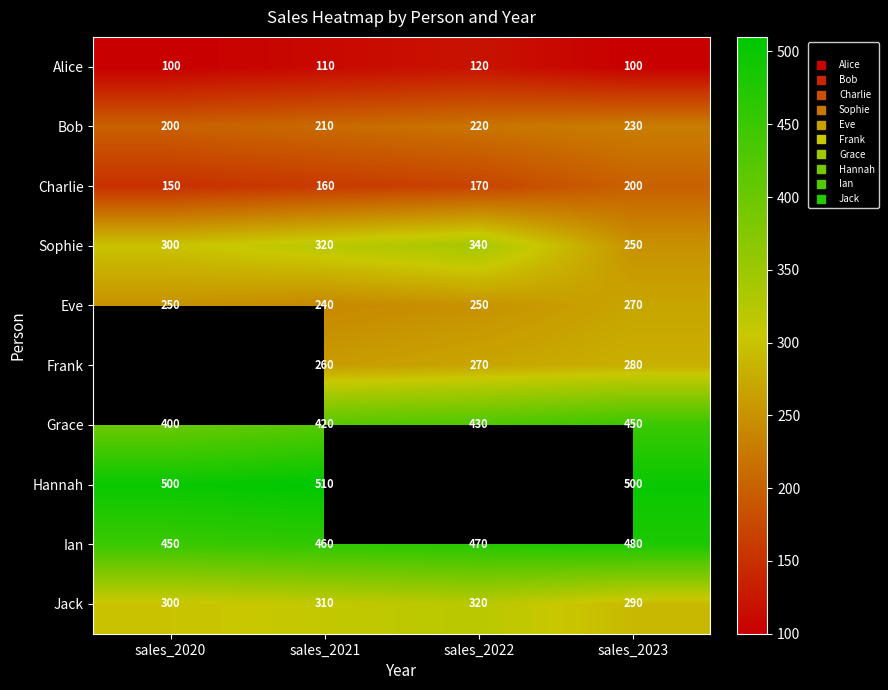

How many values in the Sophie series are below 320?

2